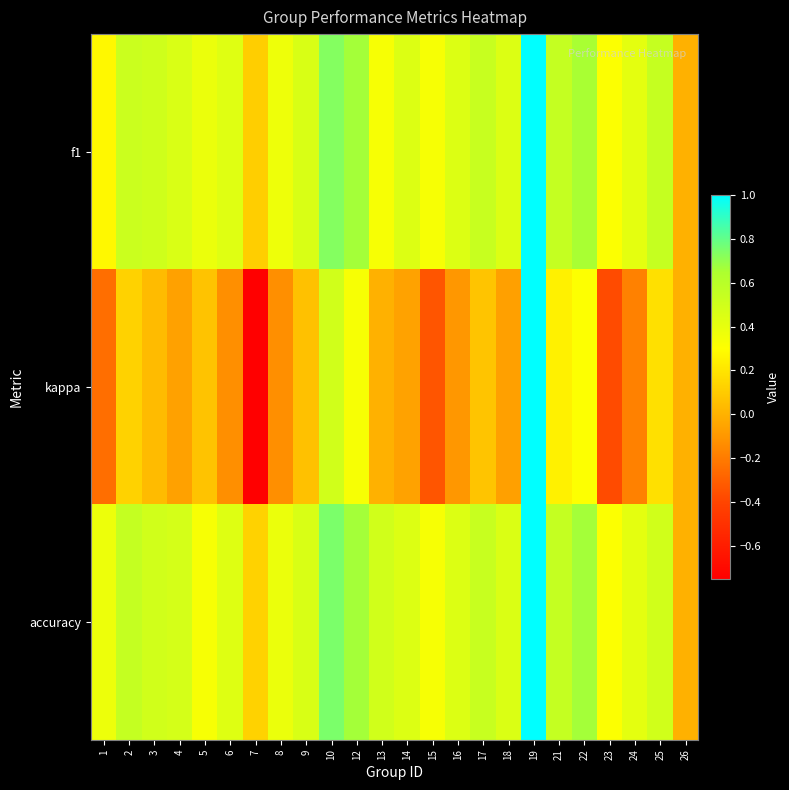

Reading left to right, list all the values displayed in this chart.

f1: 1=0.3	2=0.5	3=0.5	4=0.5	5=0.4	6=0.4	7=0.1	8=0.4	9=0.5	10=0.7	12=0.7	13=0.3	14=0.4	15=0.3	16=0.4	17=0.5	18=0.4	19=1.0	21=0.5	22=0.7	23=0.3	24=0.4	25=0.5	26=0.0
kappa: 1=-0.2	2=0.1	3=0.0	4=-0.1	5=0.1	6=-0.1	7=-0.8	8=-0.1	9=0.1	10=0.5	12=0.3	13=0.0	14=-0.1	15=-0.3	16=-0.1	17=0.1	18=-0.1	19=1.0	21=0.2	22=0.3	23=-0.4	24=-0.2	25=0.2	26=0.0
accuracy: 1=0.4	2=0.5	3=0.5	4=0.5	5=0.3	6=0.4	7=0.1	8=0.4	9=0.5	10=0.8	12=0.7	13=0.5	14=0.4	15=0.3	16=0.4	17=0.5	18=0.5	19=1.0	21=0.5	22=0.7	23=0.3	24=0.4	25=0.5	26=0.0